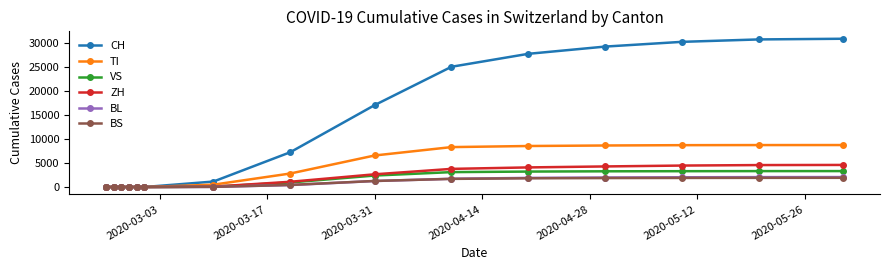

How many data points does each series have?

15